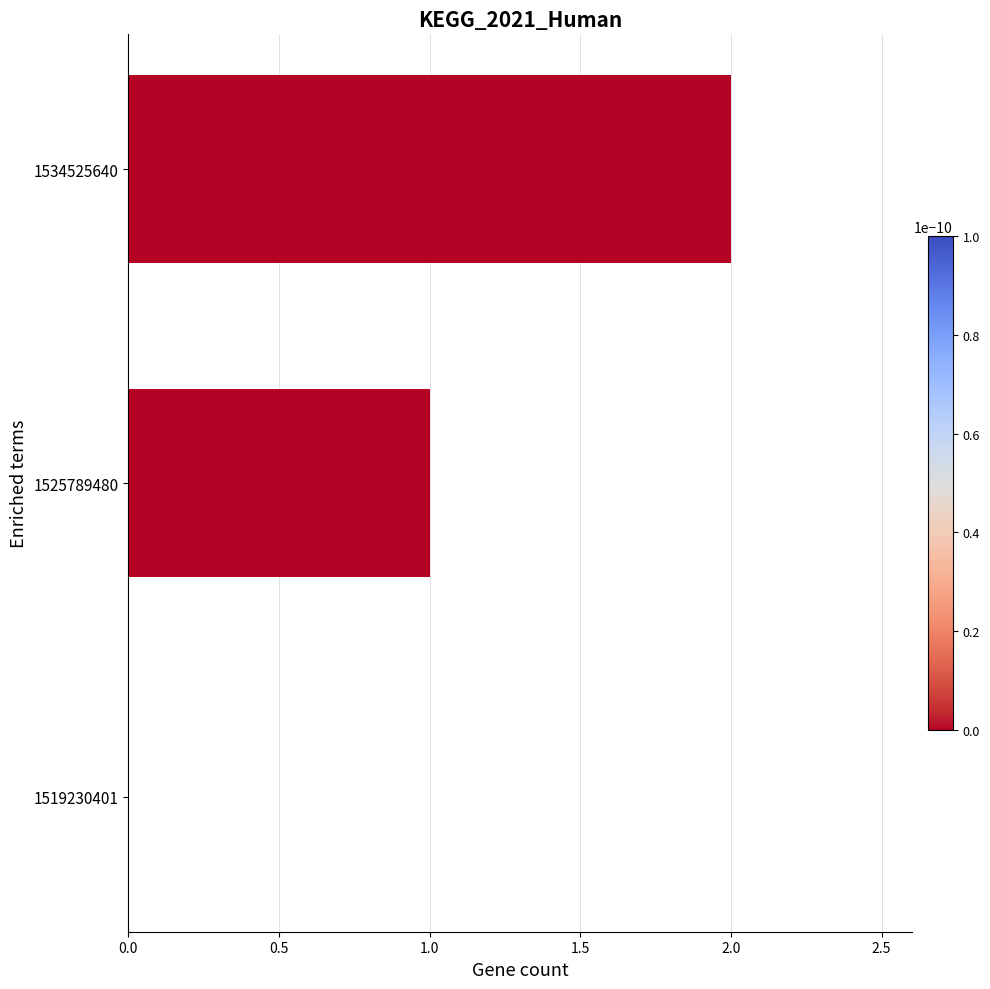

The chart shows a value of 0 at 1519230401. True or false?

True